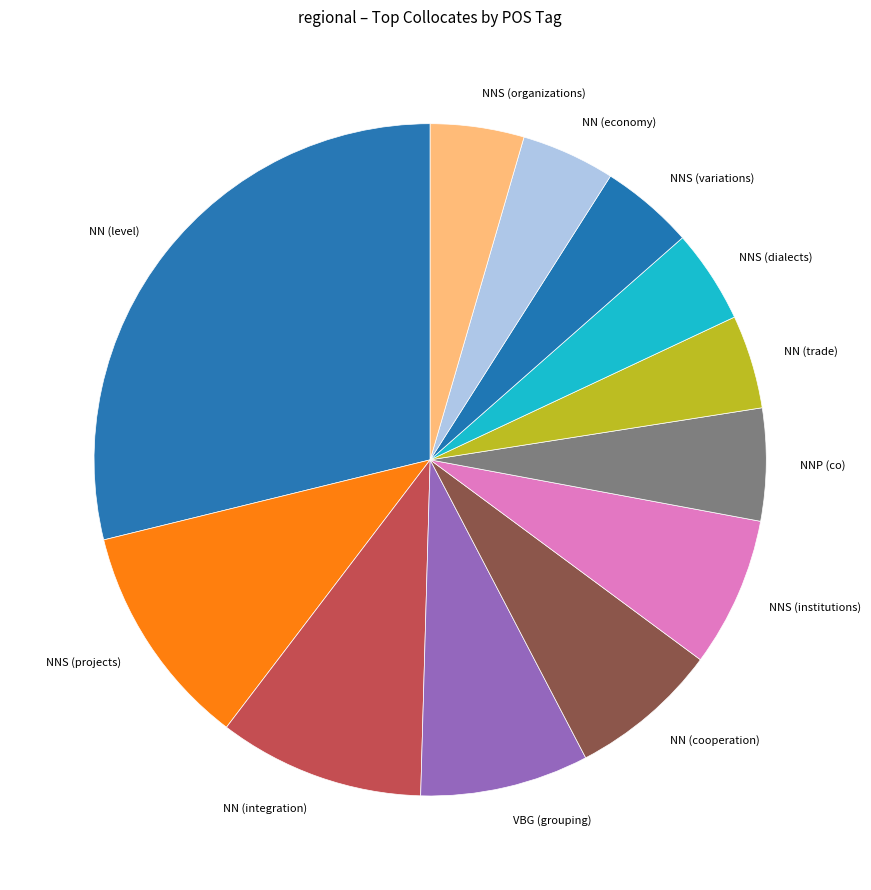

True or false: NN (economy) accounts for 19% of the total.

False